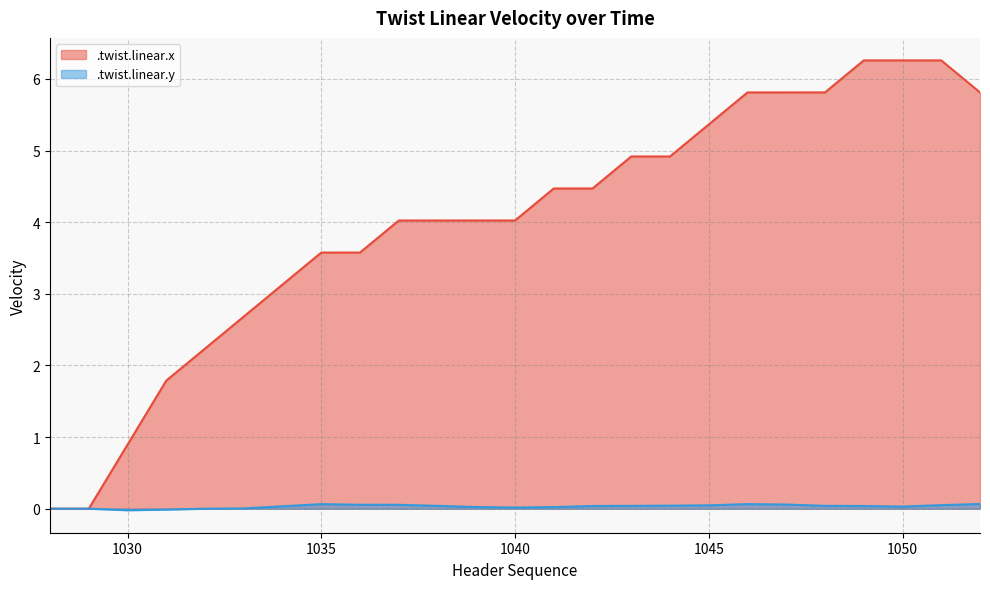

What is the difference between the .twist.linear.x values at 1037 and 1042?

0.4